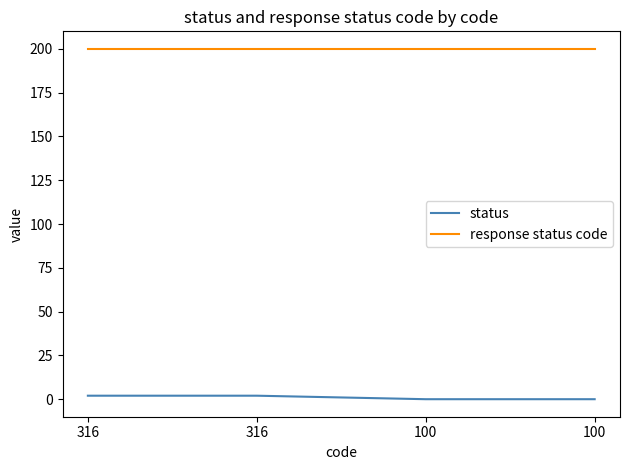

Reading left to right, what are all the values shown in this chart?

status: 2	2	0	0
response status code: 200	200	200	200